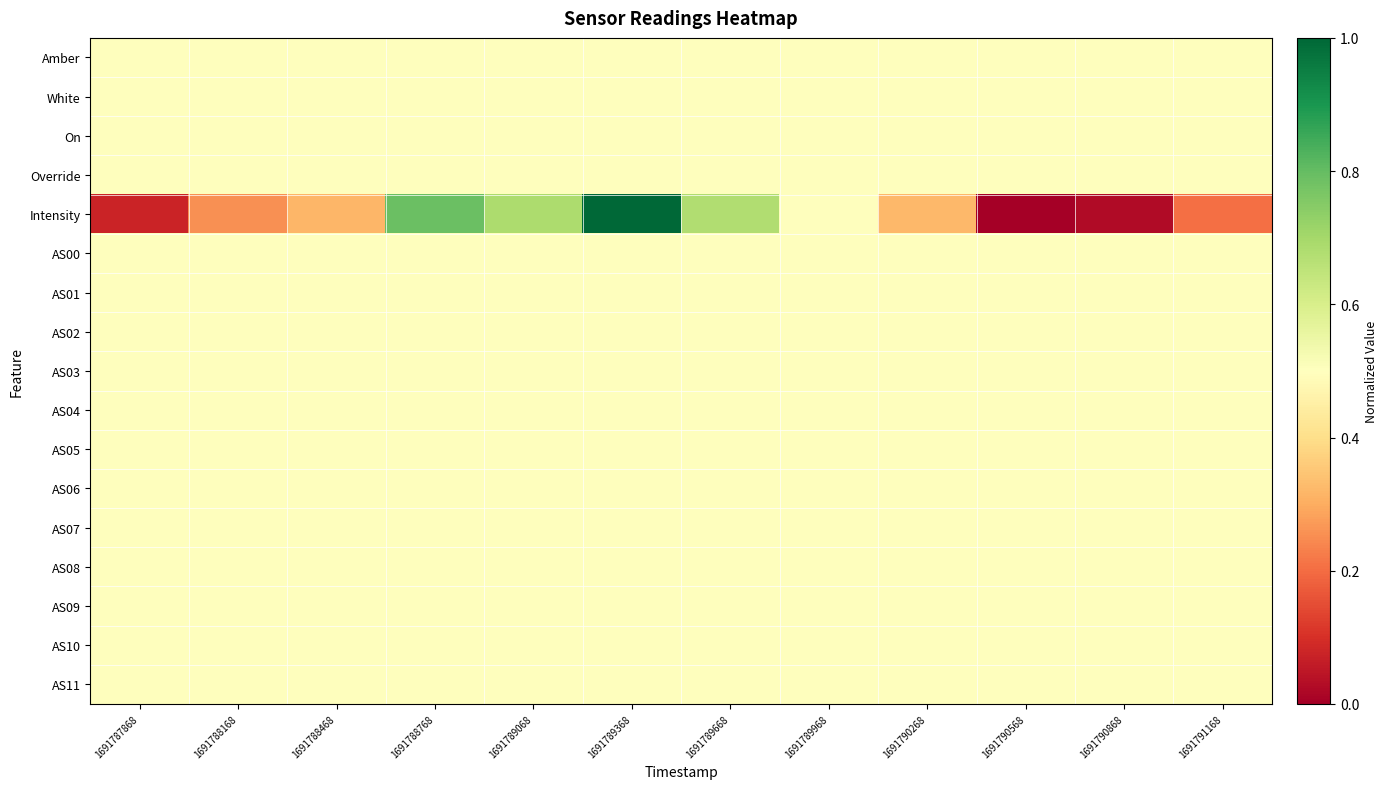

List the series in order of their peak value, highest first.

Intensity, Amber, White, On, Override, AS00, AS01, AS02, AS03, AS04, AS05, AS06, AS07, AS08, AS09, AS10, AS11